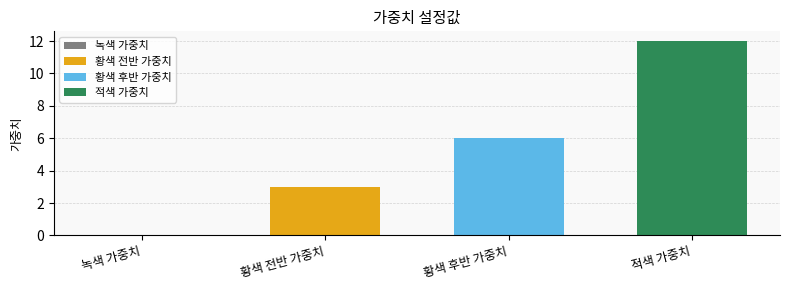

How many distinct data groups are displayed?

3